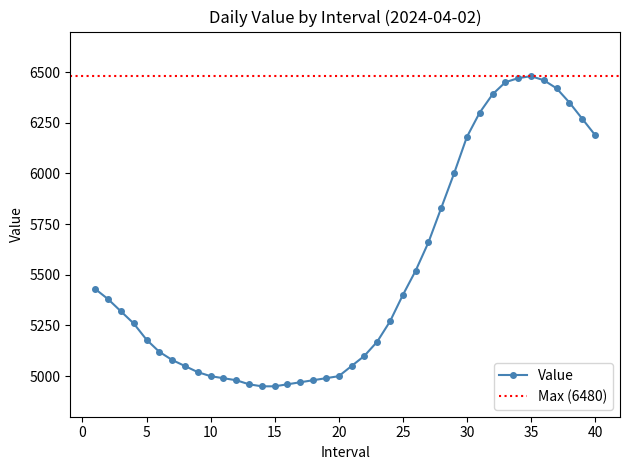

List the labels in order of value, largest first.

35, 34, 36, 33, 37, 32, 38, 31, 39, 40, 30, 29, 28, 27, 26, 1, 25, 2, 3, 24, 4, 5, 23, 6, 22, 7, 8, 21, 9, 10, 20, 11, 19, 12, 18, 17, 13, 16, 14, 15